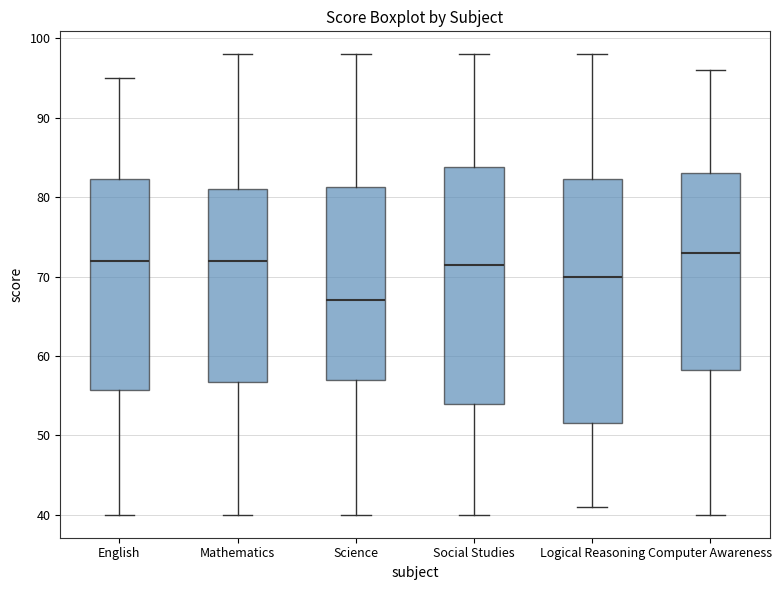

Reading left to right, transcribe this box plot: for each box, give where its median line is, the range the box spans, and where its two whiskers end, as read against the y-axis. The values are not printed on the chart, so give them approximately, as read against the axis.

English: median 72, box 56 to 82, whiskers 40 to 95
Mathematics: median 72, box 57 to 81, whiskers 40 to 98
Science: median 67, box 57 to 81, whiskers 40 to 98
Social Studies: median 72, box 54 to 84, whiskers 40 to 98
Logical Reasoning: median 70, box 52 to 82, whiskers 41 to 98
Computer Awareness: median 73, box 58 to 83, whiskers 40 to 96